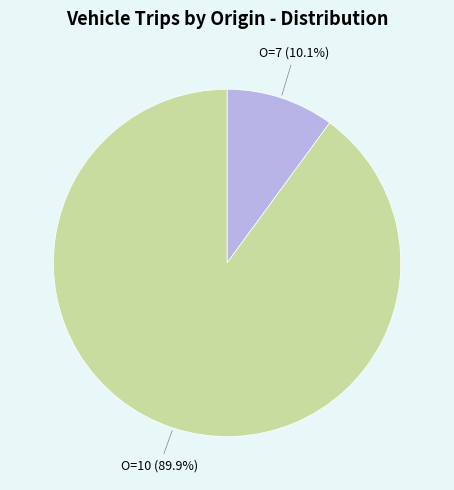

Which category has the smallest portion of the pie?

O=7